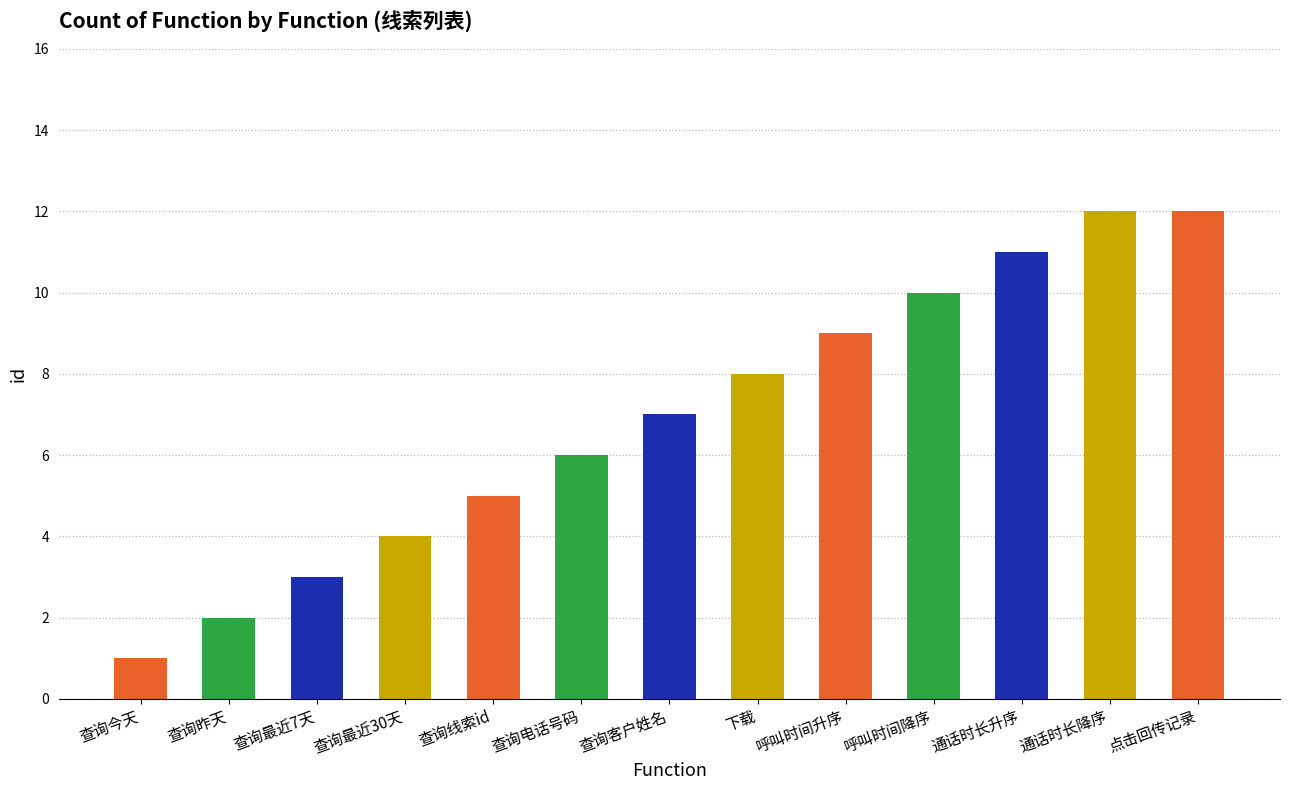

The chart shows a value of 6 at 查询电话号码. True or false?

True